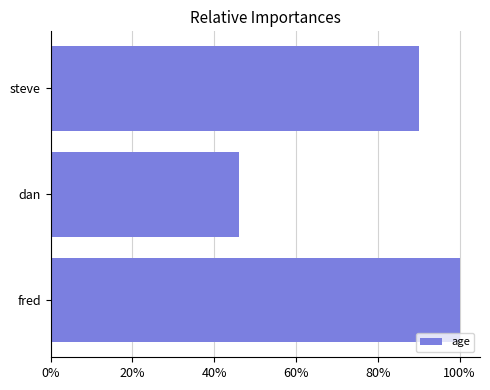

Does the chart contain stacked bars?

No